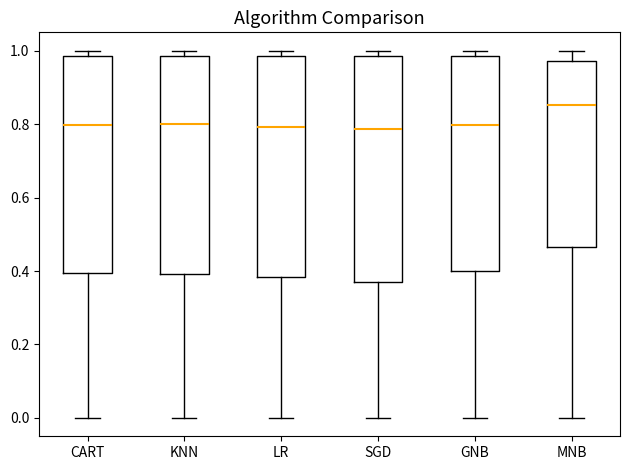

Where is the lower edge of the box for GNB on the y-axis? The values are not printed on the chart, so give them approximately, as read against the axis.

0.40